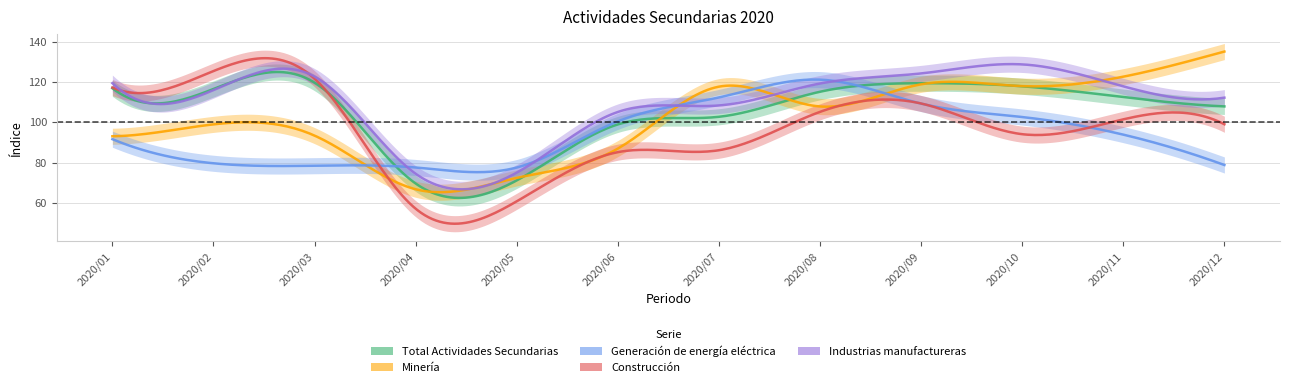

Between which two adjacent categories do Minería and Industrias manufactureras first intersect?

2020/06 and 2020/07